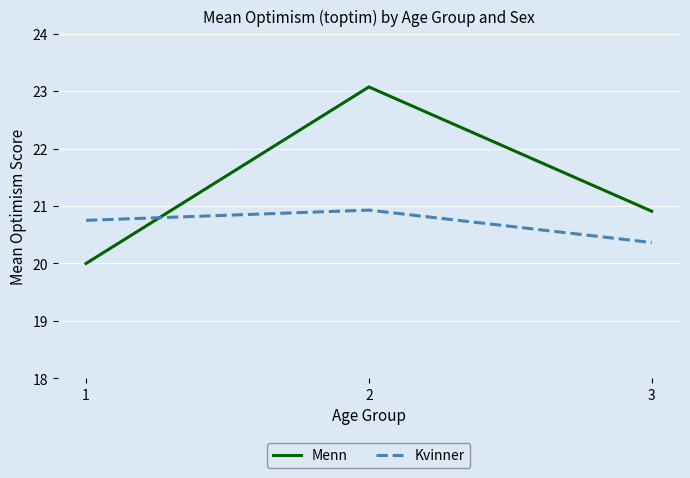

Reading left to right, transcribe all the data shown in this chart.

Menn: 1=20.0	2=23.1	3=20.9
Kvinner: 1=20.8	2=20.9	3=20.4